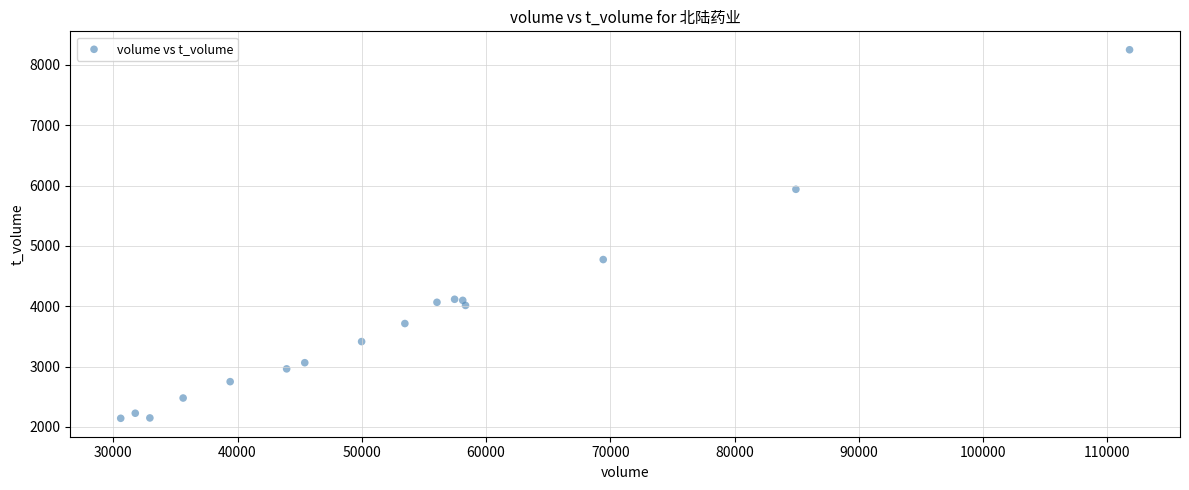

What Y value in the scatter plot is closest to 5196?

4773